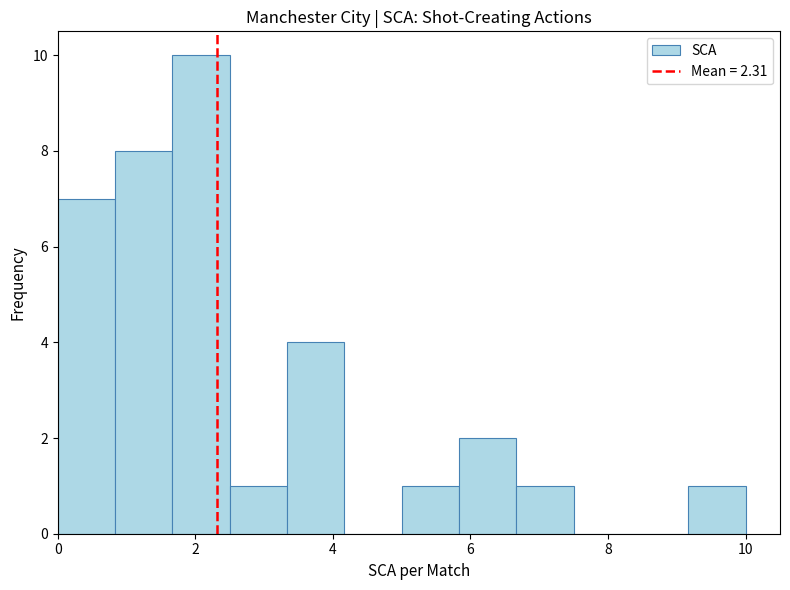

Which range on the x-axis has the tallest bar?

1.6 to 2.6